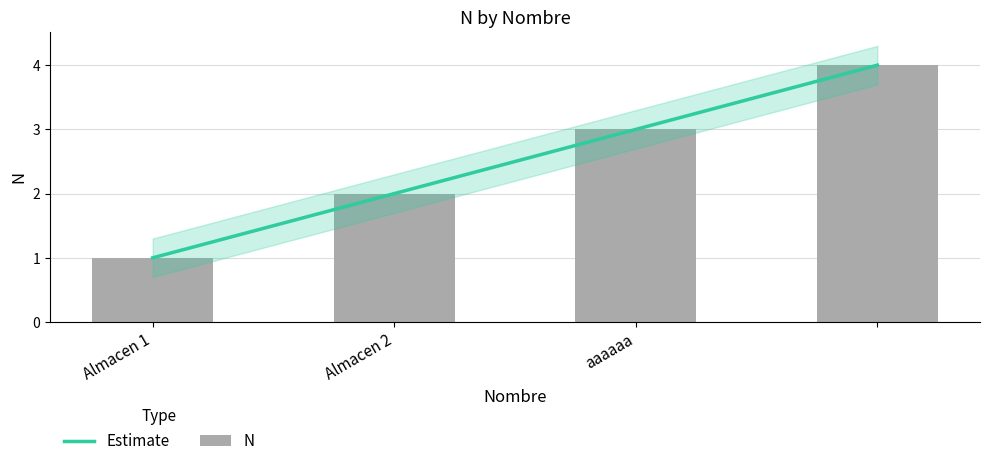

Reading left to right, transcribe all the data shown in this chart.

Almacen 1=1	Almacen 2=2	aaaaaa=3	=4